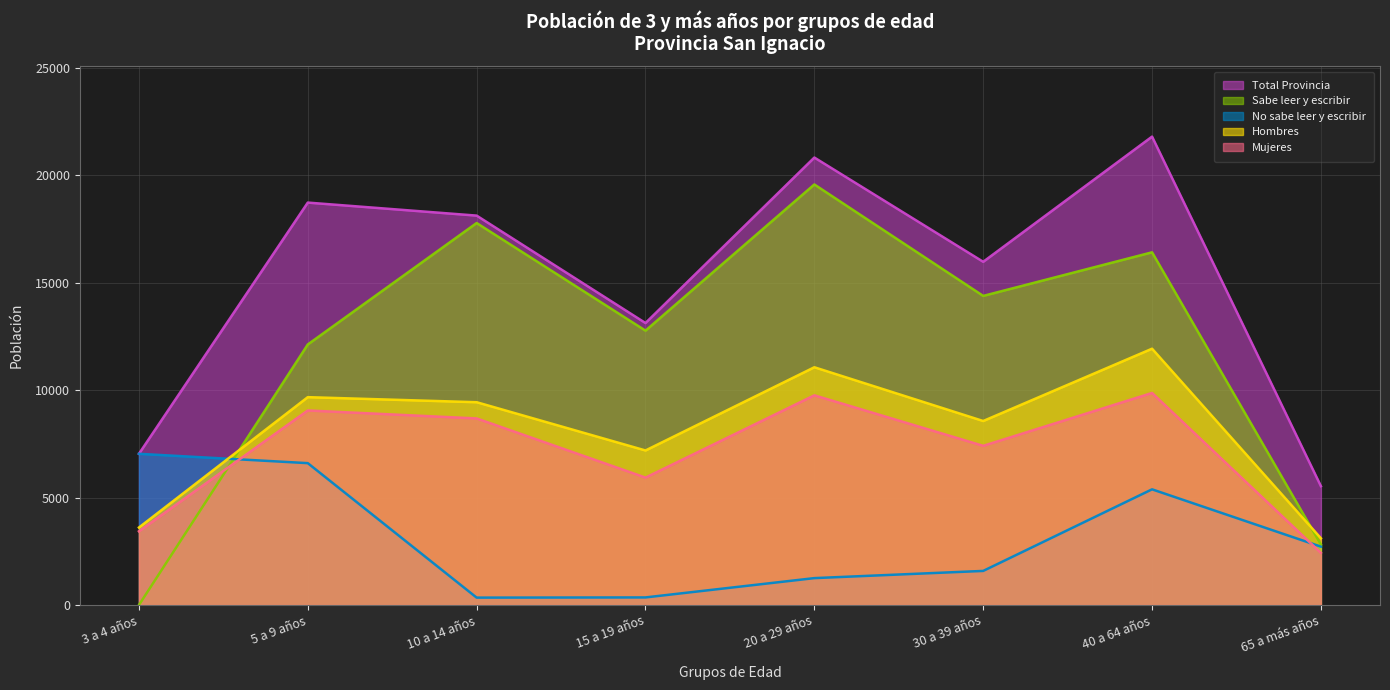

How many categories are shown in the chart?

8